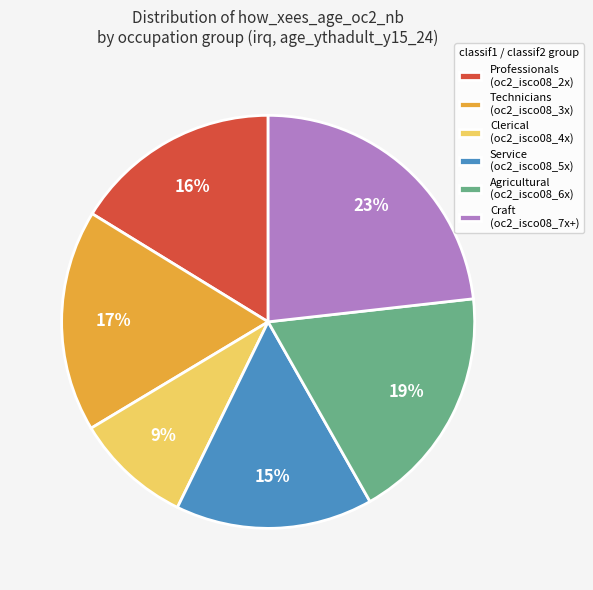

The Service (oc2_isco08_5x) slice represents 4% of the pie. True or false?

False